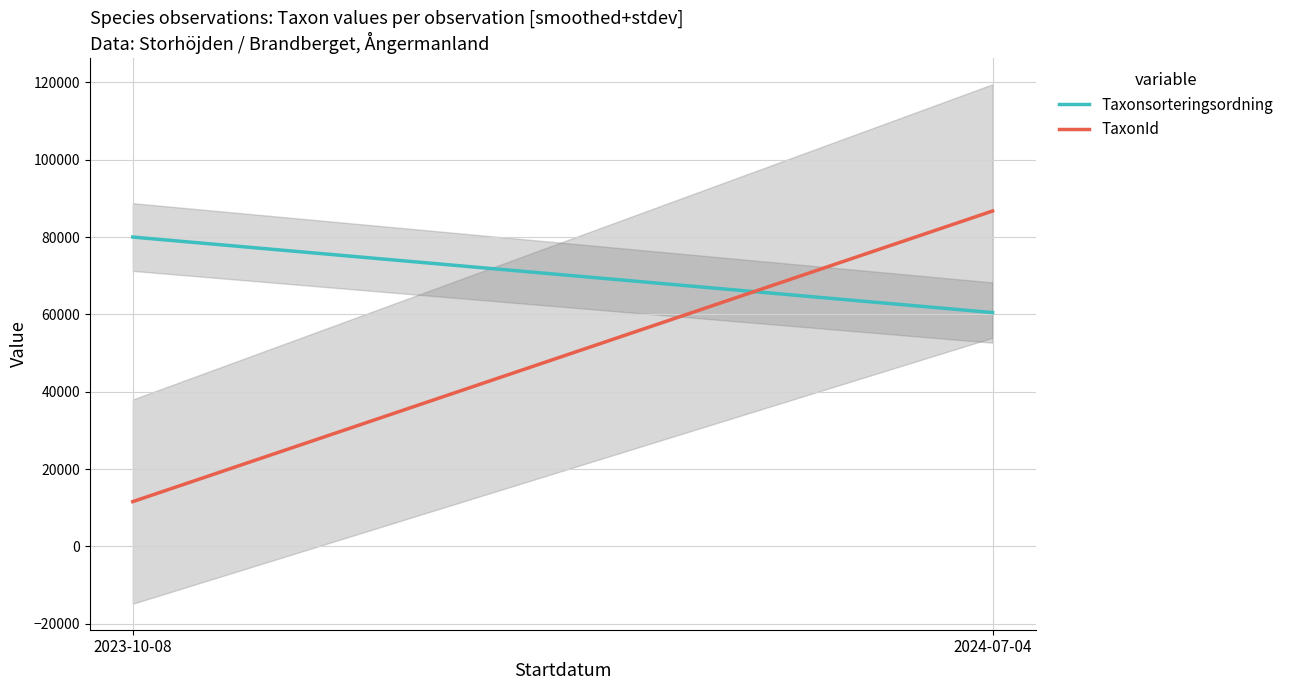

The Taxonsorteringsordning series shows 60472.1 at 2024-07-04. True or false?

True